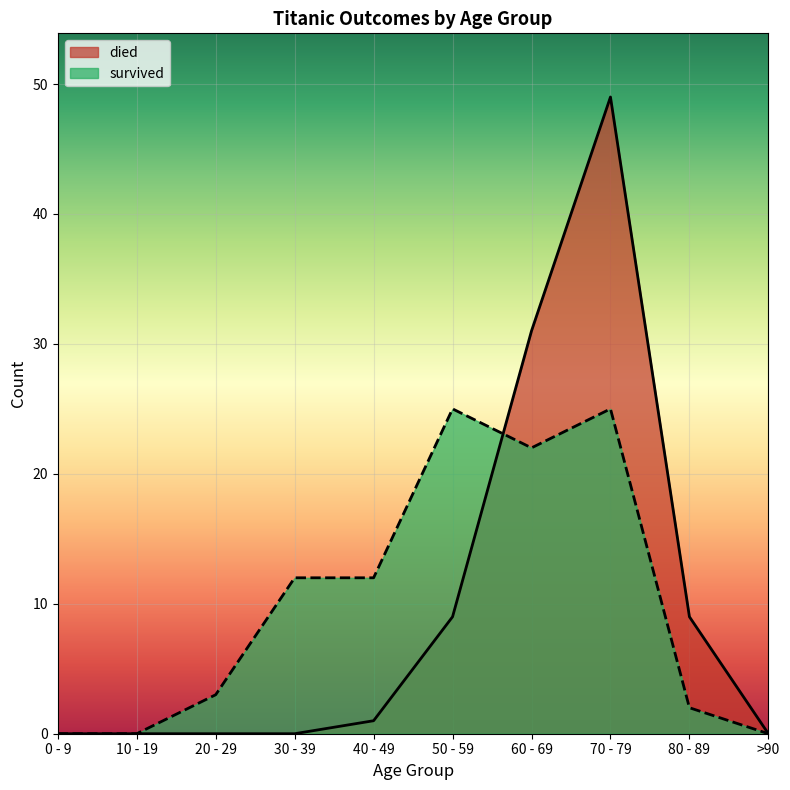

The value of survived at 70 - 79 is 25. True or false?

True